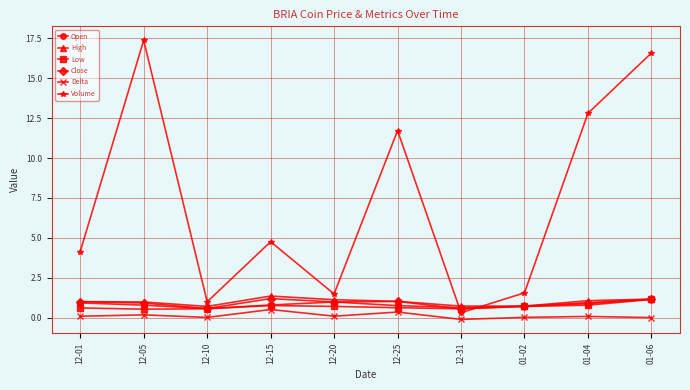

How many lines are shown in the chart?

6